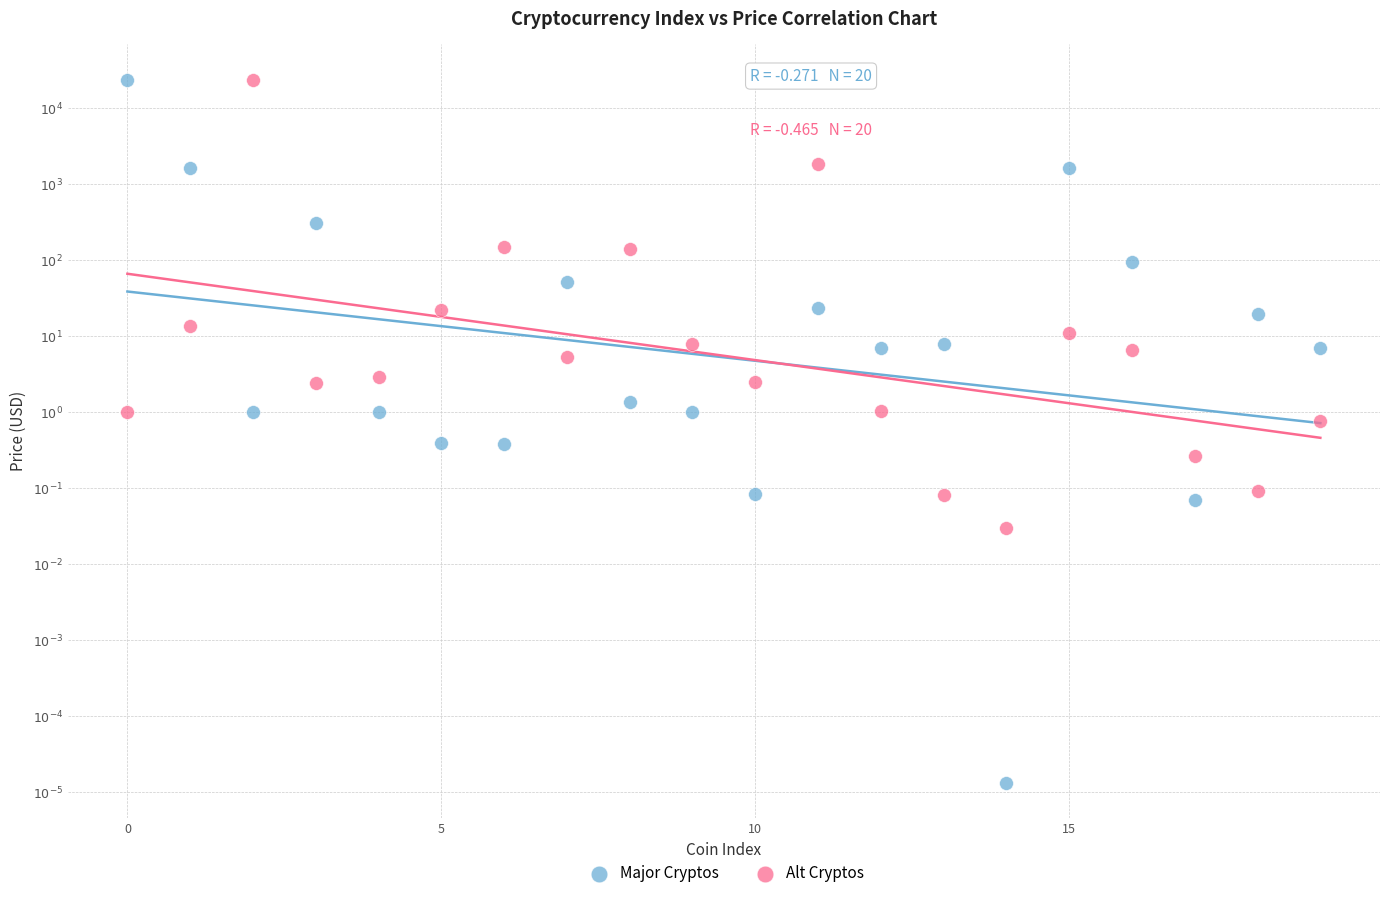

What are all the series names shown in the legend?

Major Cryptos, Alt Cryptos